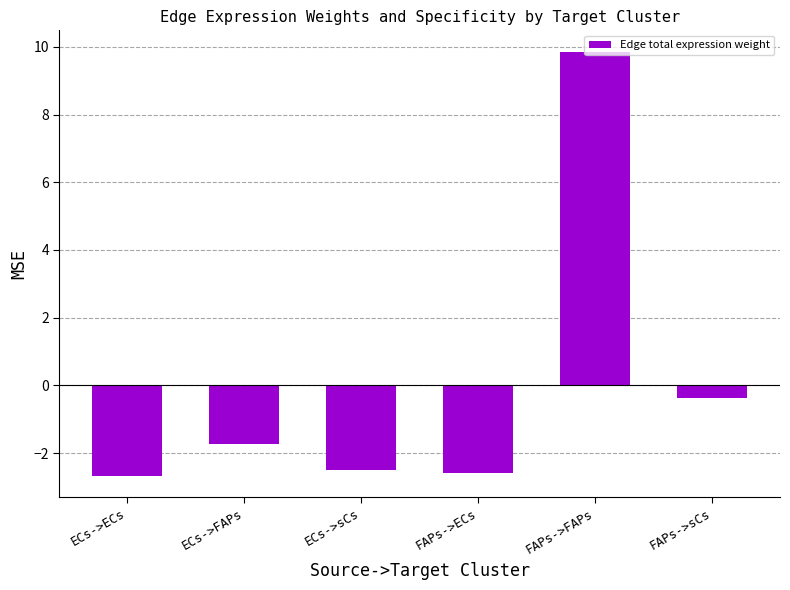

How many bars are there in total?

6